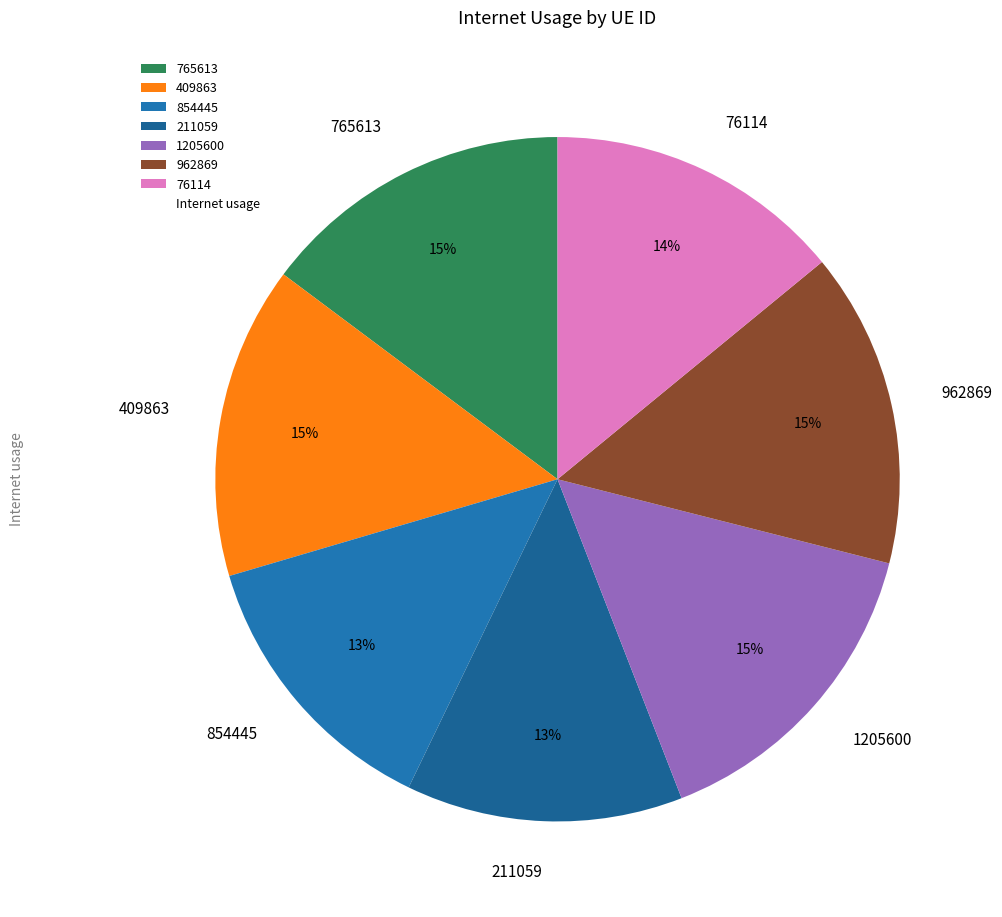

To the nearest percent, what percentage of the pie is 211059?

13%